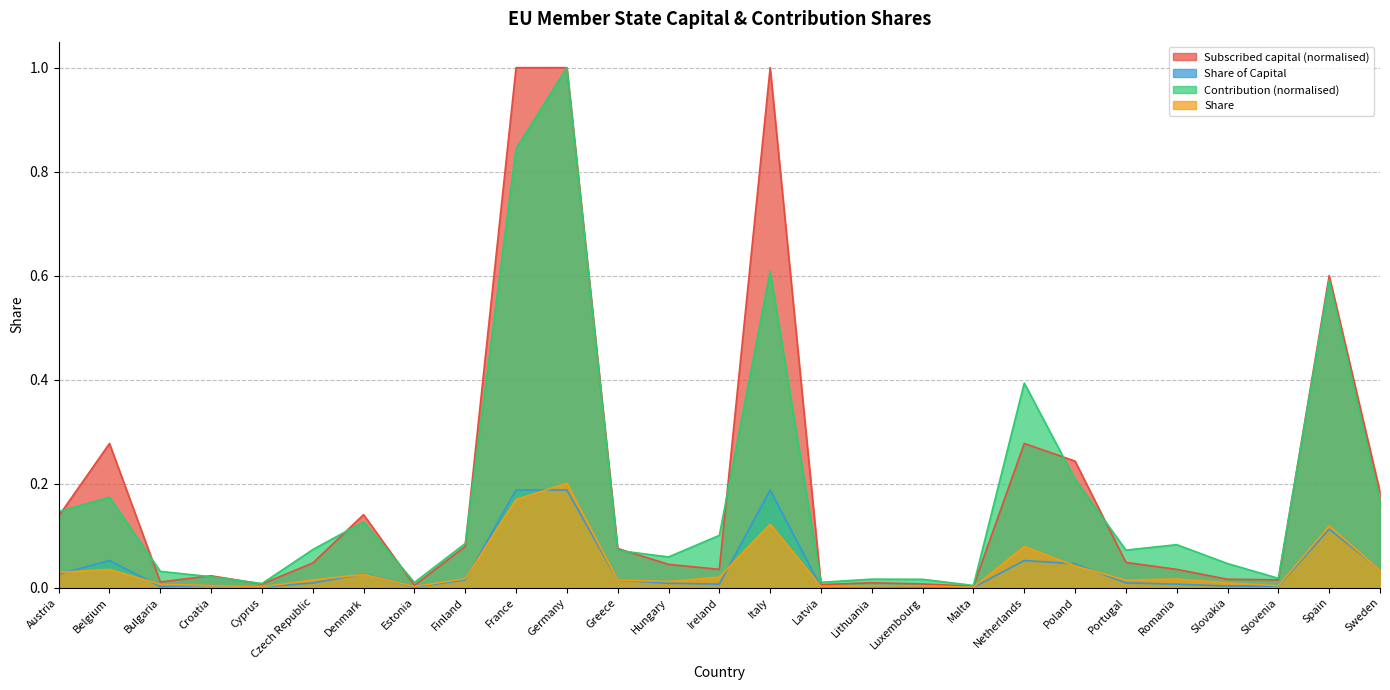

At which category is the sum across all series the highest?

Germany